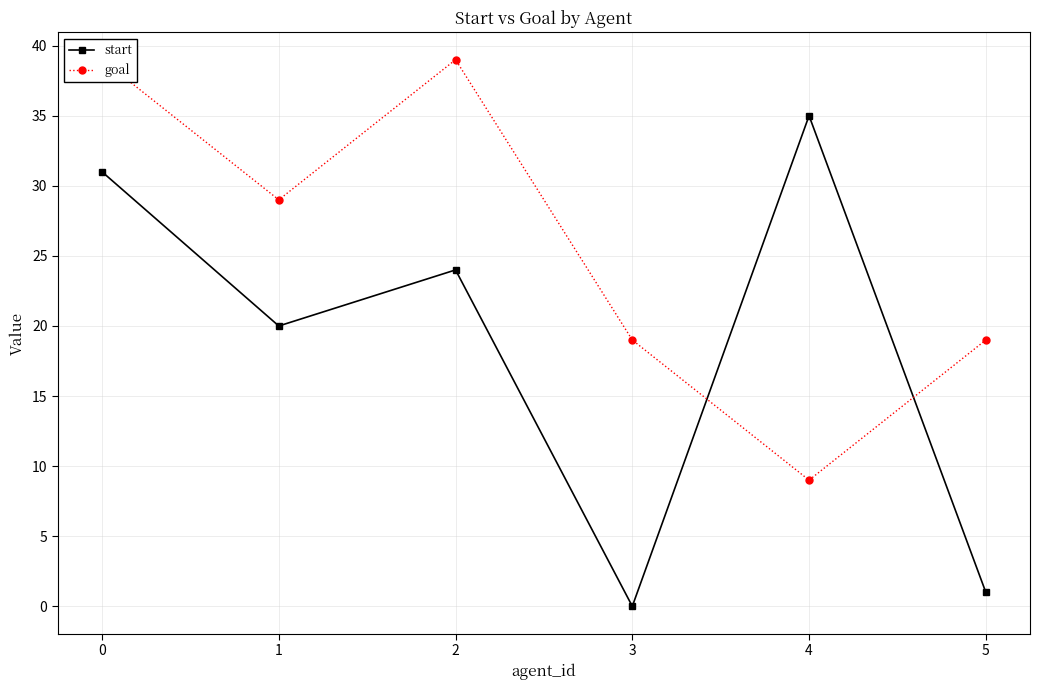

How many times do goal and start cross each other?

2